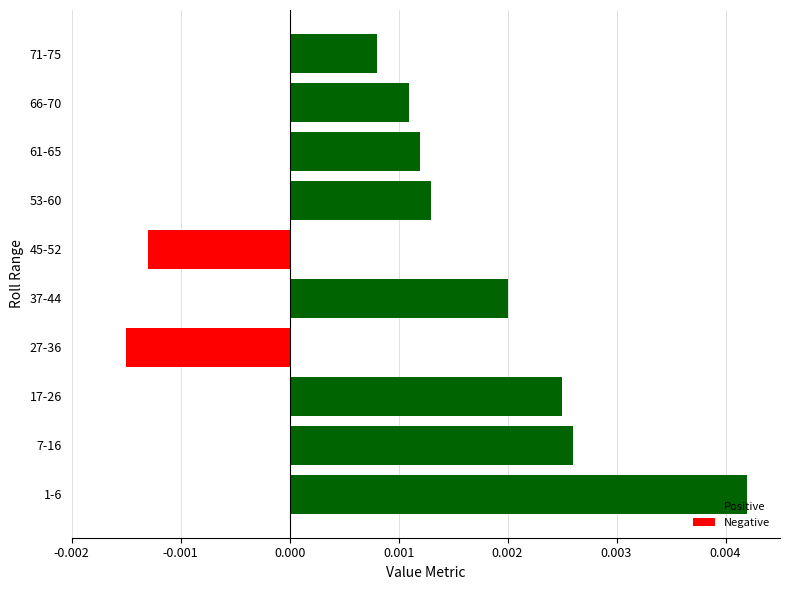

Rank the categories by value from lowest to highest.

27-36, 45-52, 71-75, 66-70, 61-65, 53-60, 37-44, 17-26, 7-16, 1-6